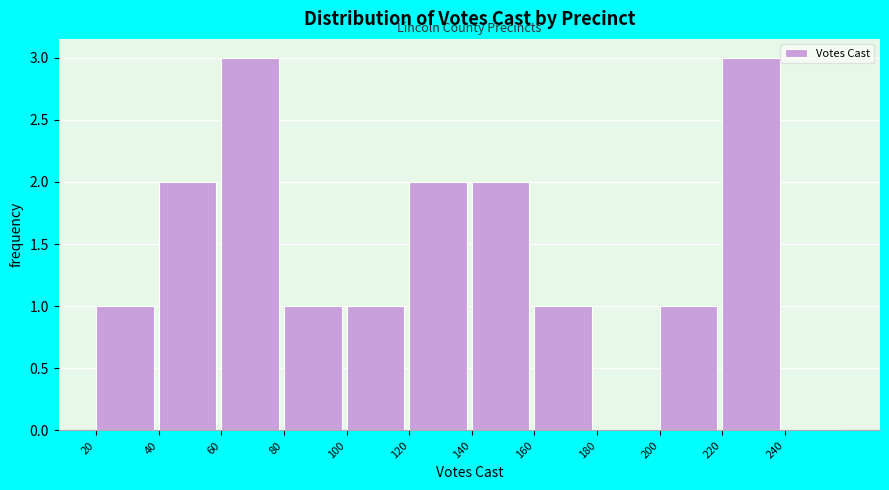

How tall is the bar that spans 40 to 60 on the x-axis? The values are not printed on the chart, so give them approximately, as read against the axis.

2